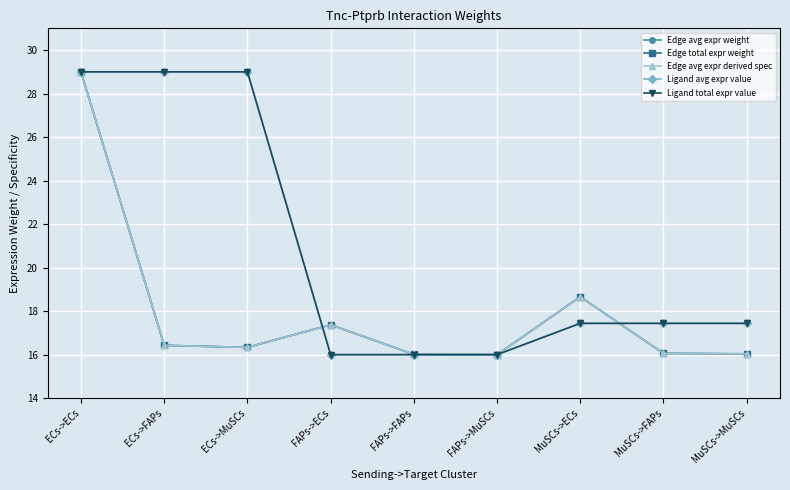

Does the chart have visible grid lines?

Yes